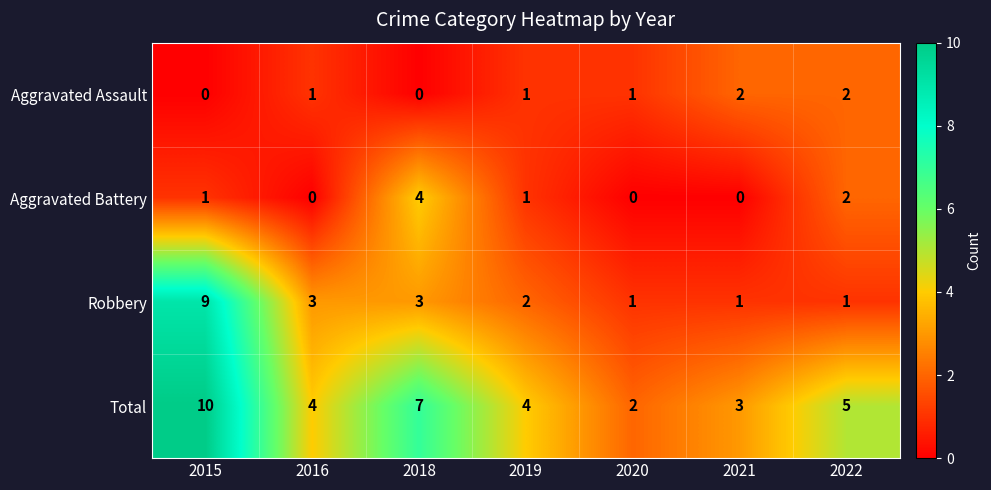

What is the difference between the maximum and minimum values in the Robbery series?

8